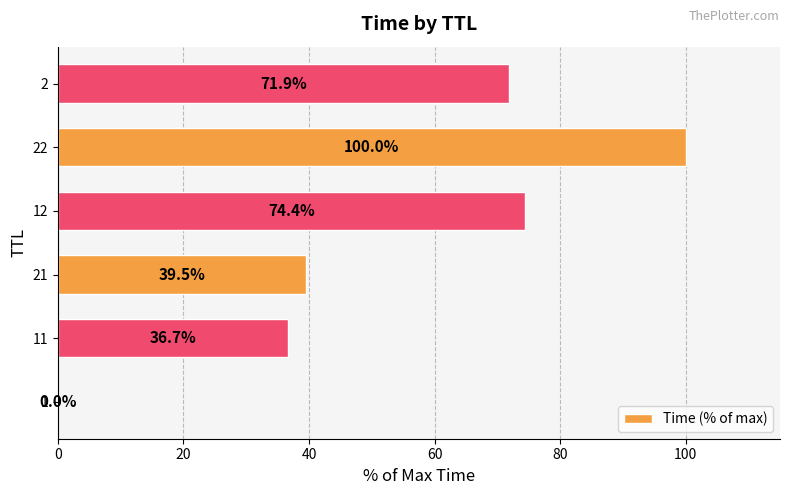

What is the sum of the values at 12 and 11?

111.1